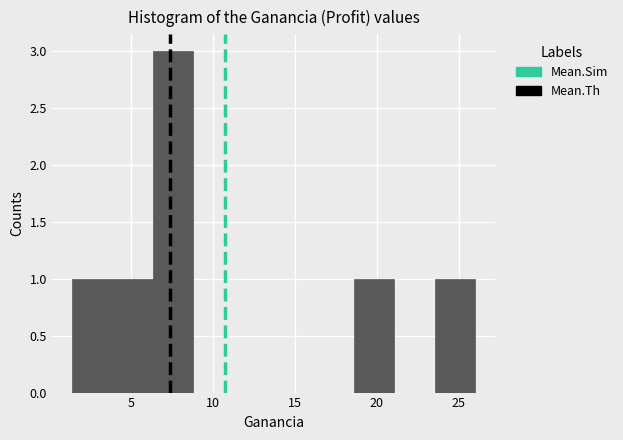

Reading left to right, list every bar in this chart as the range it spans on the x-axis followed by its height. Neither the bar edges nor the heights are printed on the chart, so give them approximately, as read against the axes.

1.5 to 4.0: 1
4.0 to 6.5: 1
6.5 to 9.0: 3
9.0 to 11.0: 0
11.0 to 13.5: 0
13.5 to 16.0: 0
16.0 to 18.5: 0
18.5 to 21.0: 1
21.0 to 23.5: 0
23.5 to 26.0: 1